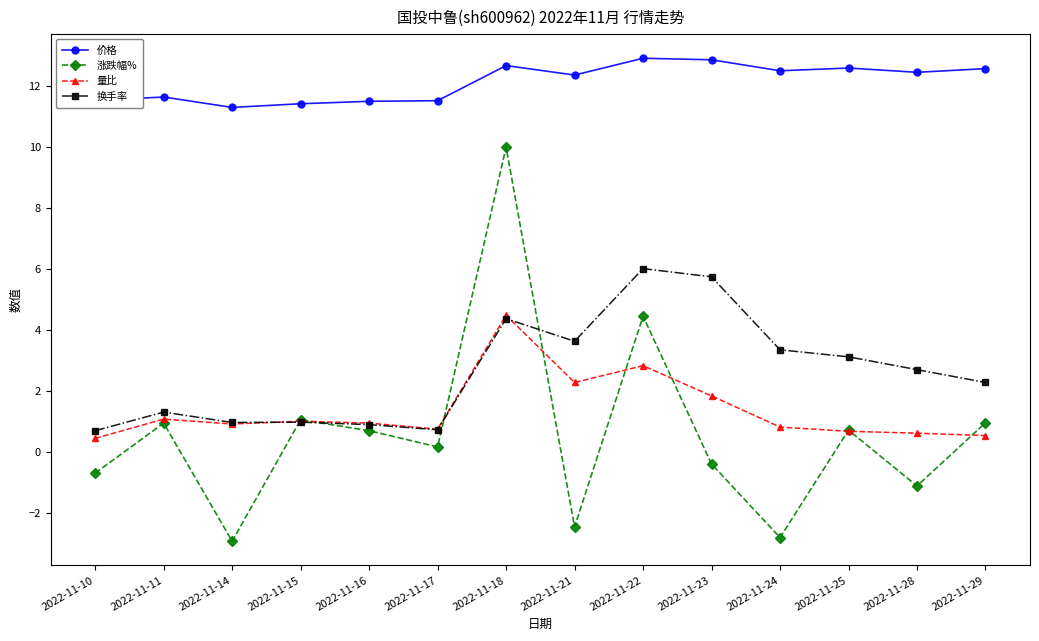

True or false: 换手率 has more than 0 interior local peaks.

True